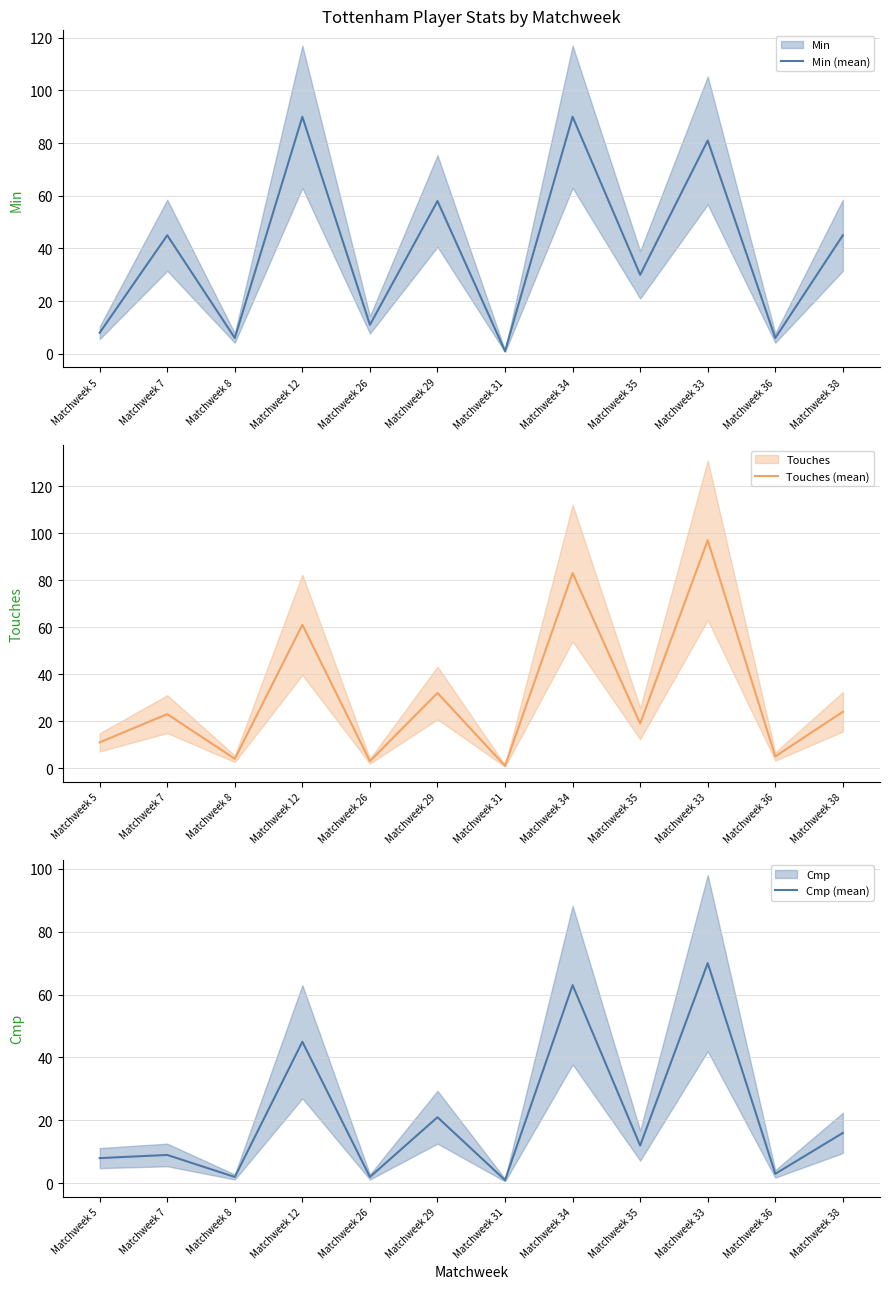

Is the value of Touches (mean) at Matchweek 7 greater than the value of Min (mean) at Matchweek 5?

Yes